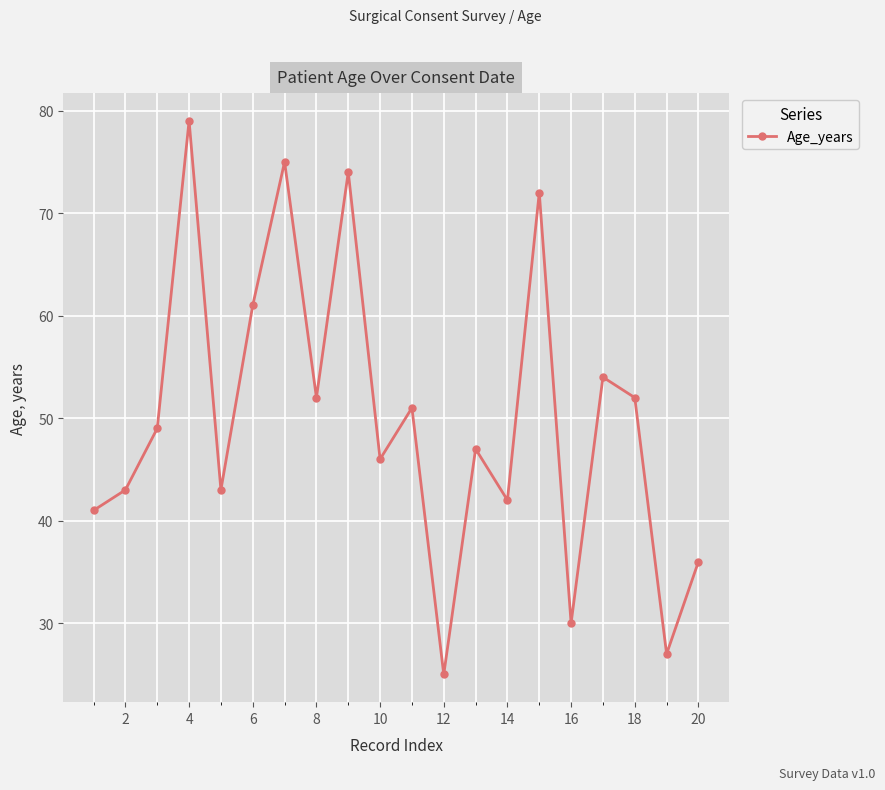

What is the sum of all values?

999